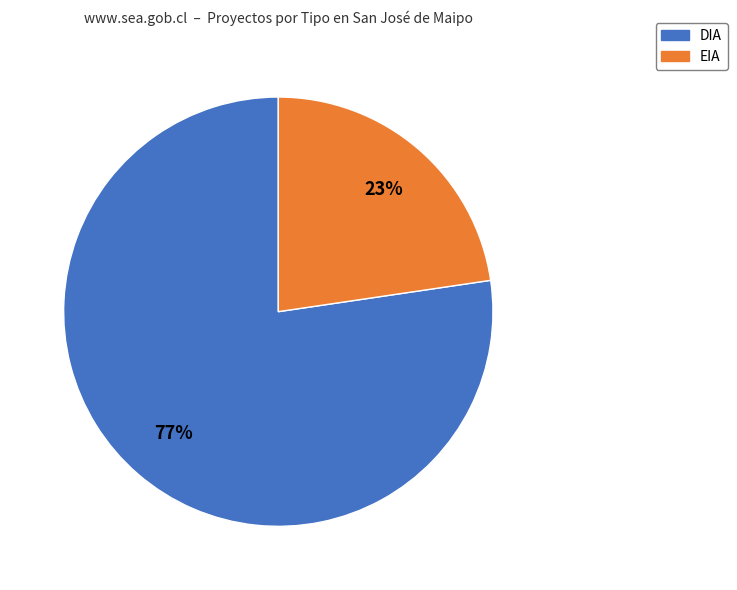

Combined, do EIA and DIA account for over 50%?

Yes